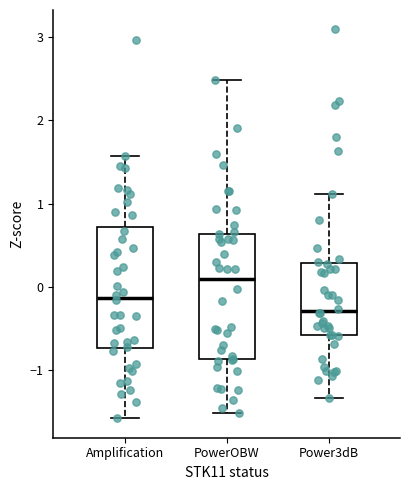

Which box has the highest median line?

PowerOBW